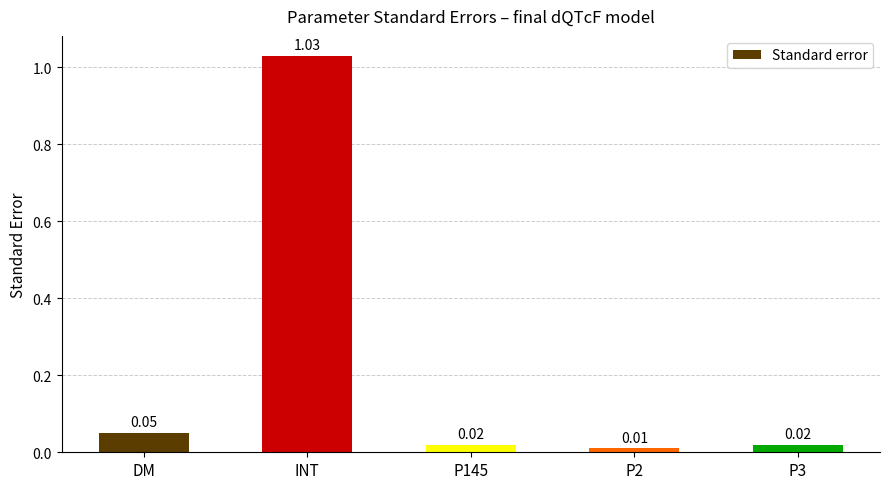

At which category does the chart reach its minimum across all series?

P2